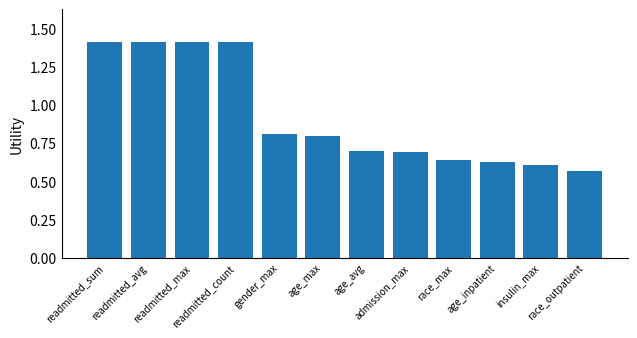

Is it true that the value at race_max is 0.6?

True